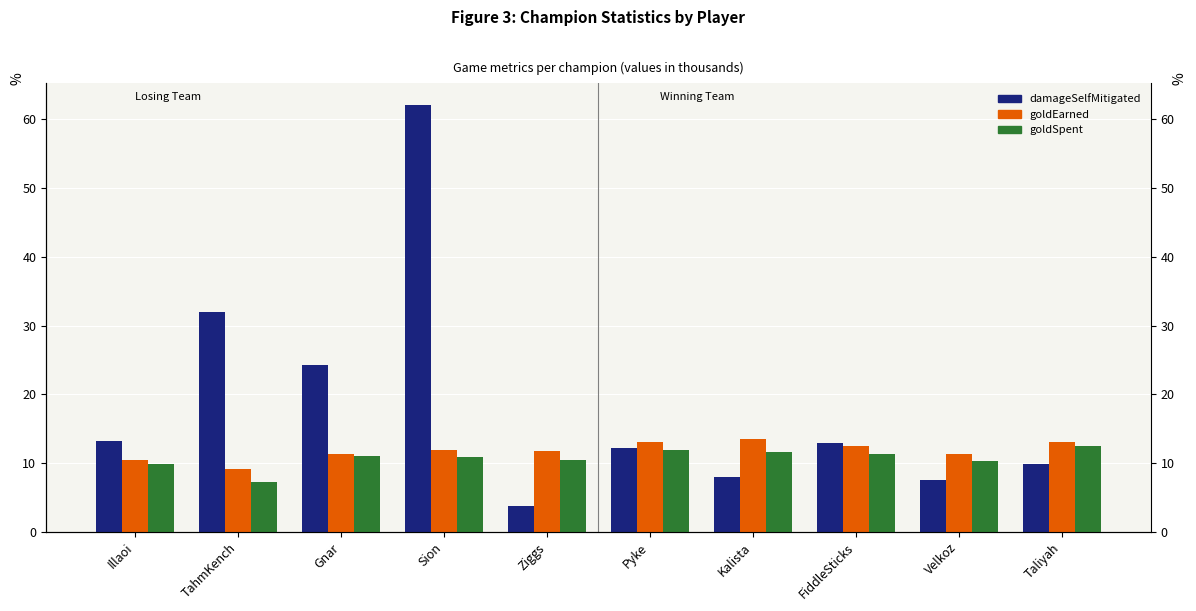

Reading left to right, transcribe all the data shown in this chart.

damageSelfMitigated: 13.2	32.0	24.2	62.1	3.8	12.3	8.0	13.0	7.6	9.8
goldEarned: 10.5	9.2	11.3	11.8	11.7	13.1	13.5	12.5	11.4	13.1
goldSpent: 9.9	7.2	11.0	10.8	10.4	11.9	11.7	11.3	10.2	12.5